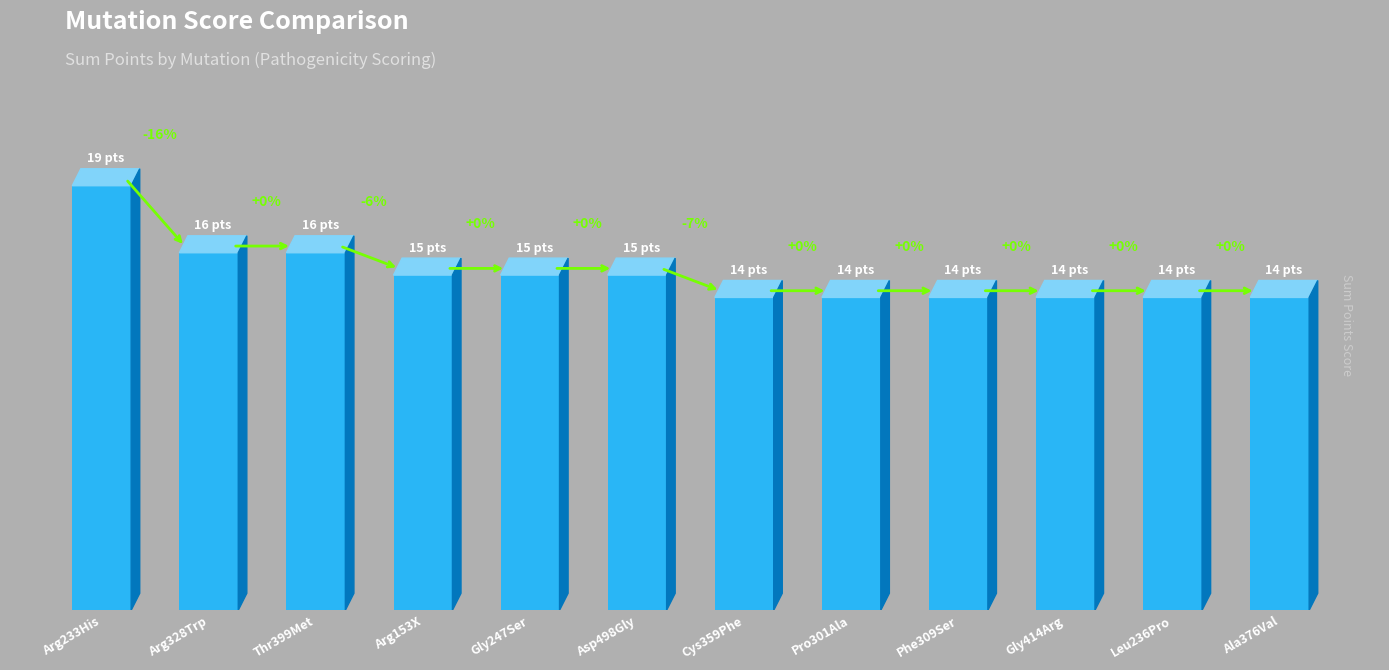

What is the change in value from Gly247Ser to Gly414Arg?

-1